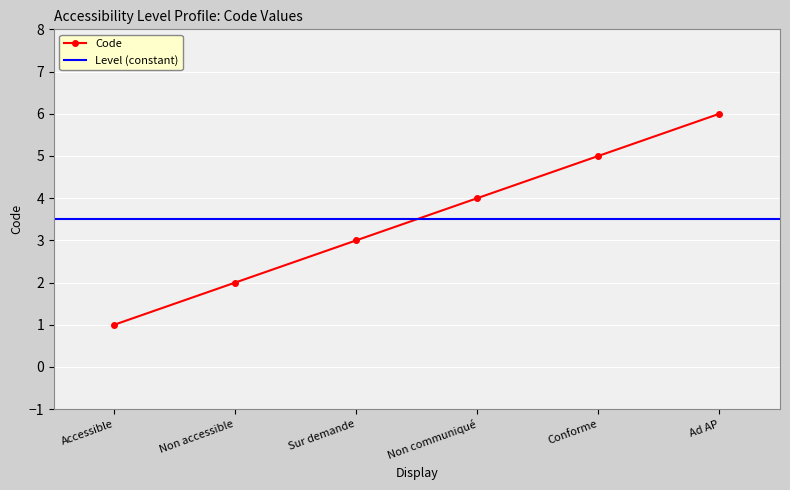

Reading left to right, what are all the values shown in this chart?

1	2	3	4	5	6